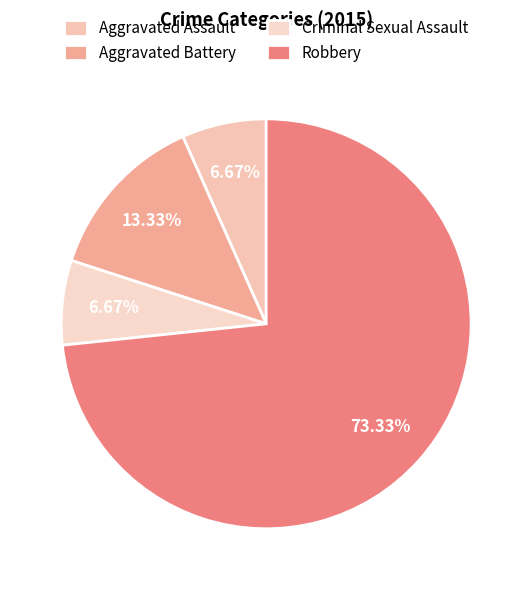

How many segments does this pie chart have?

4